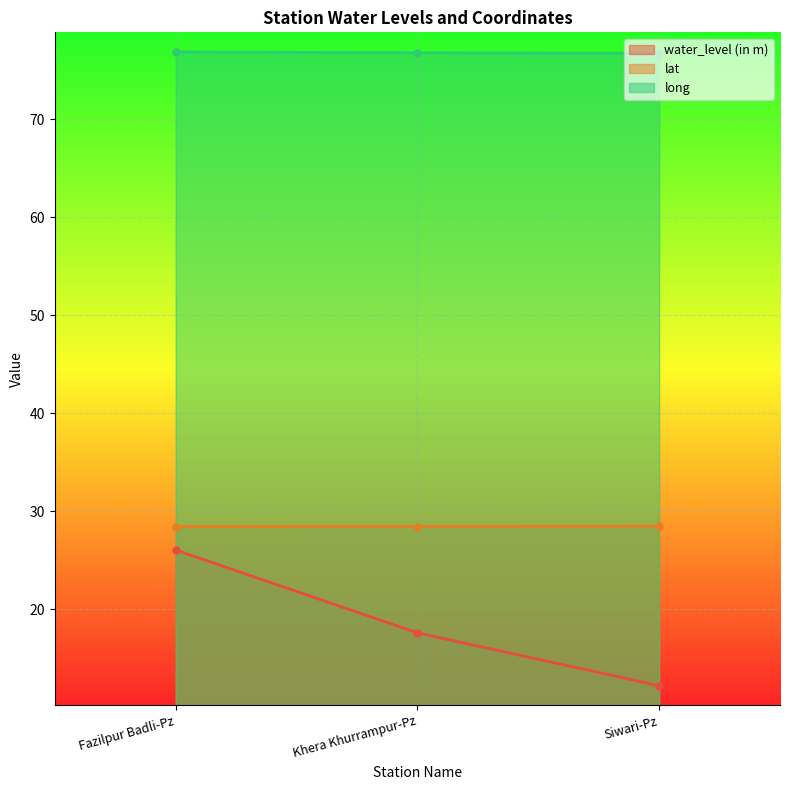

At how many categories does at least one series exceed 65?

3